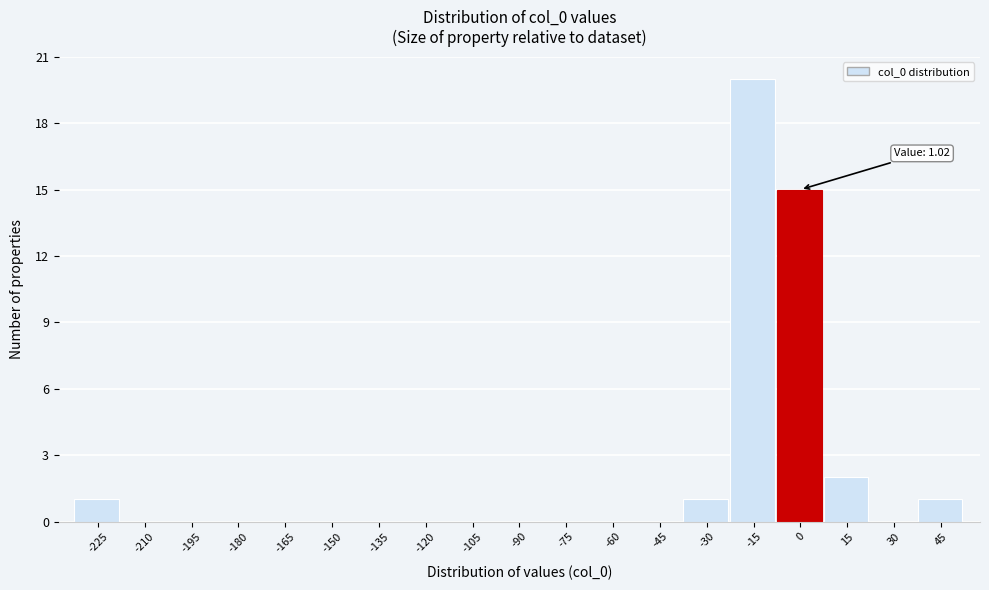

Reading right to left, extract all data points from this chart.

45=1	30=0	15=2	0=15	-15=20	-30=1	-45=0	-60=0	-75=0	-90=0	-105=0	-120=0	-135=0	-150=0	-165=0	-180=0	-195=0	-210=0	-225=1